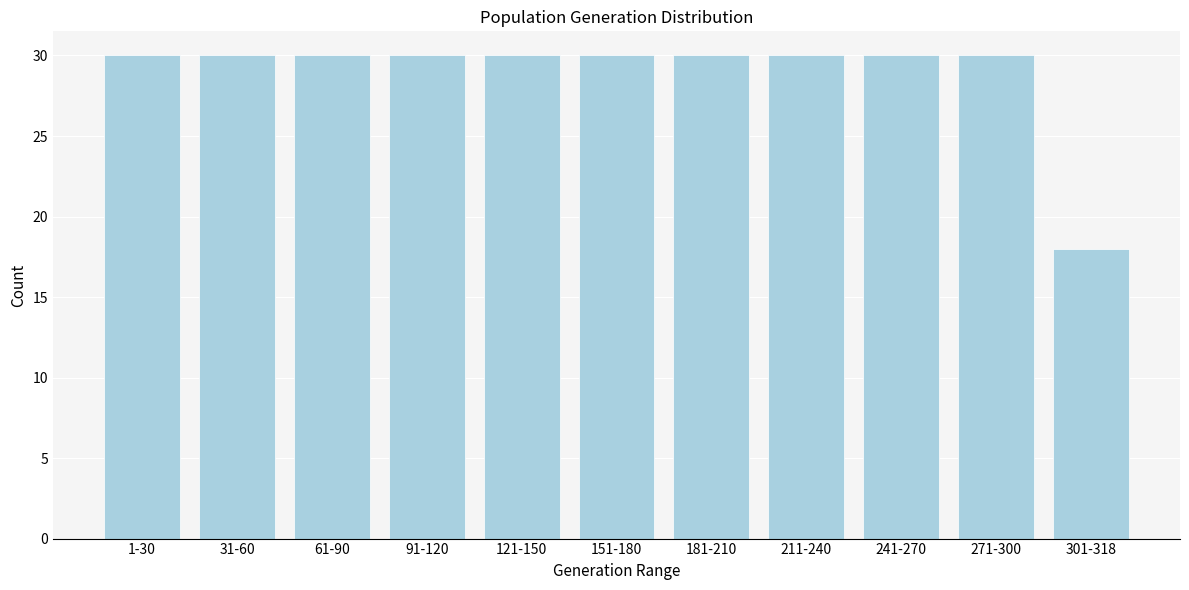

Reading right to left, what are all the values shown in this chart?

18	30	30	30	30	30	30	30	30	30	30